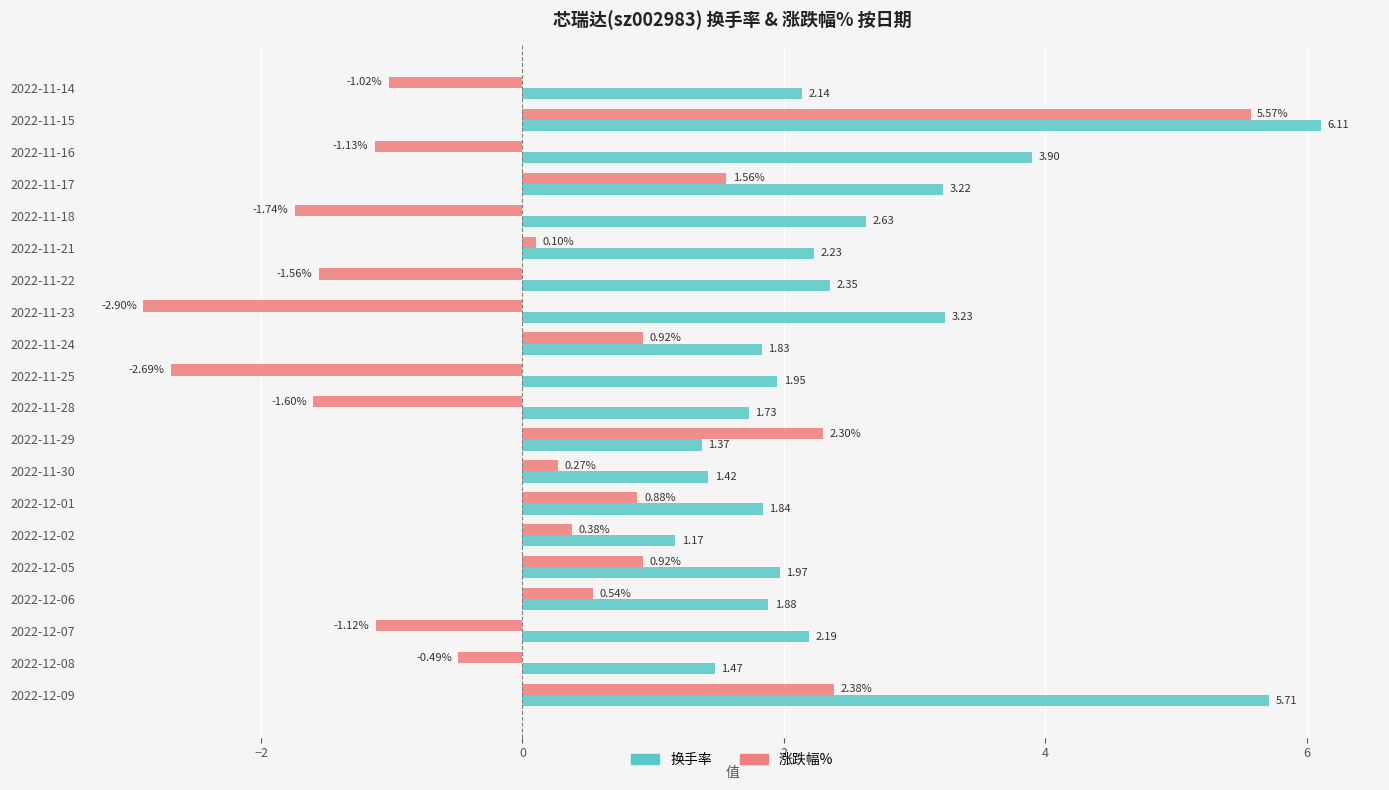

What is the difference between the maximum and second lowest values in the 换手率 series?

4.7